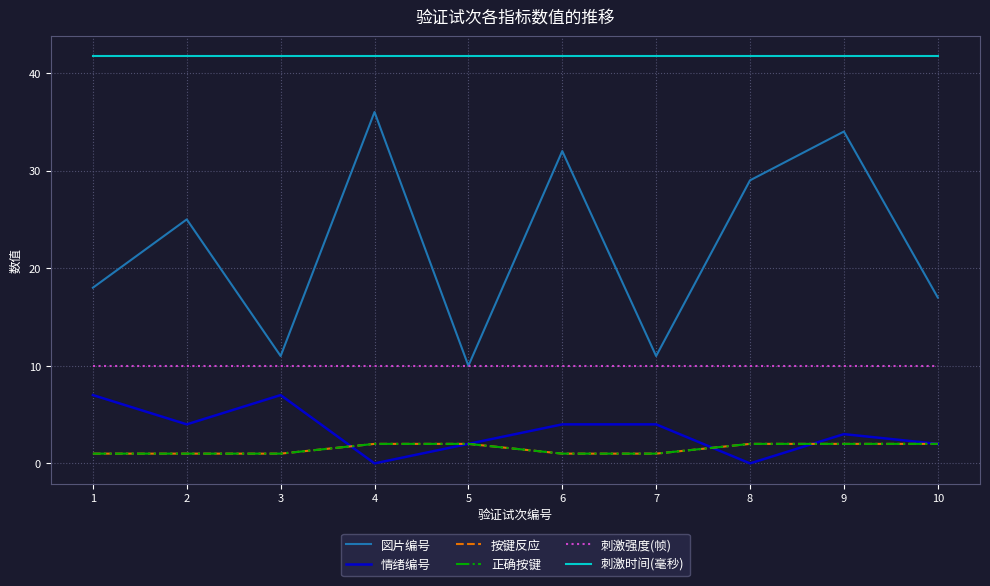

How many 正确按键 values are between 1 and 2?

10